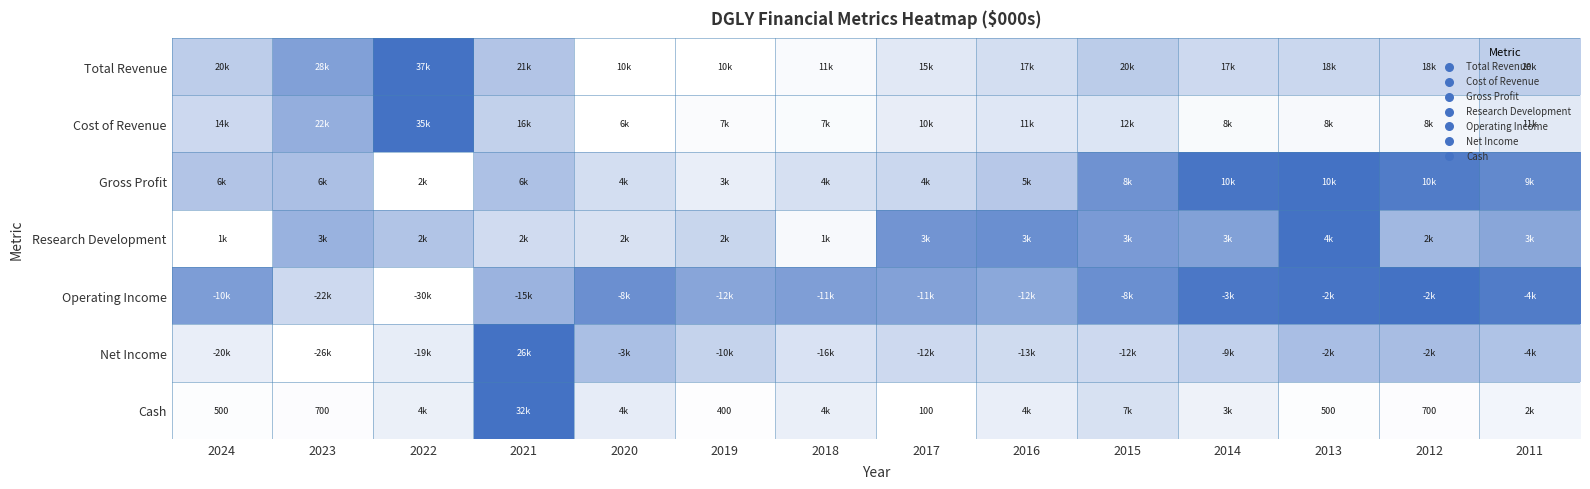

True or false: Net Income has a value of 0.4 at 2023.

False